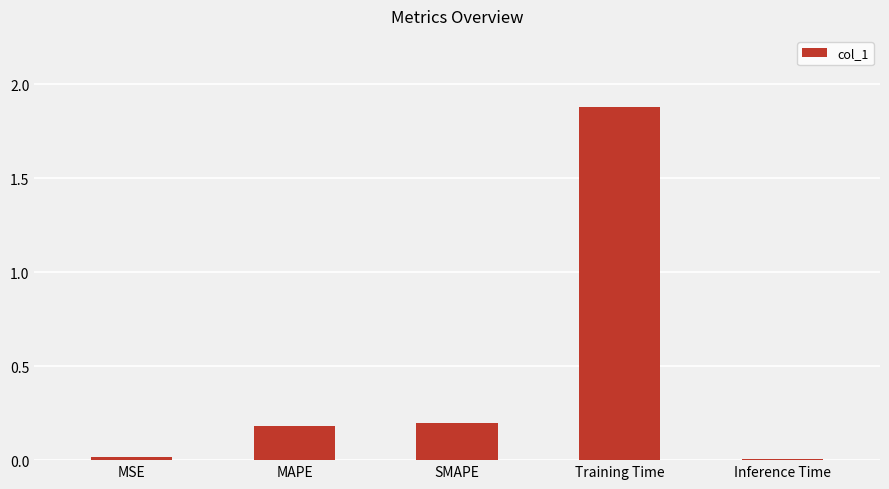

The value at MAPE is 0.3. True or false?

False